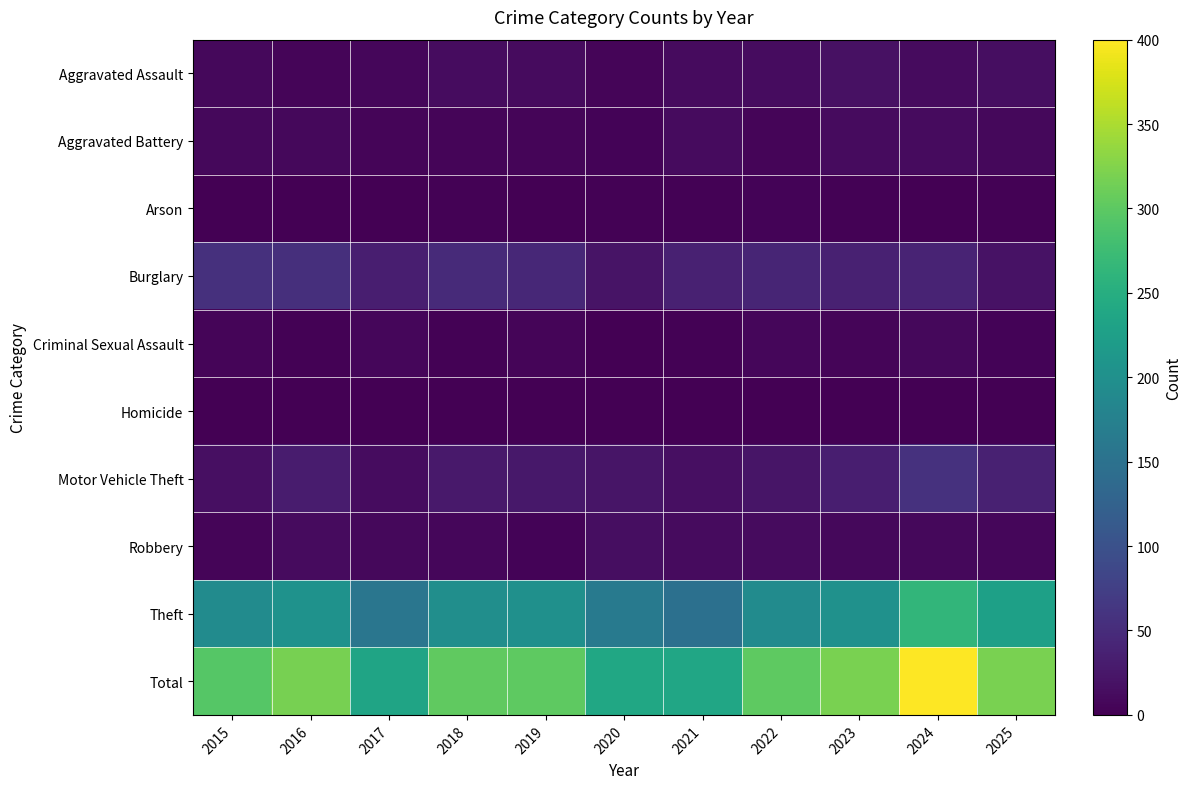

What is the greatest value displayed?

400